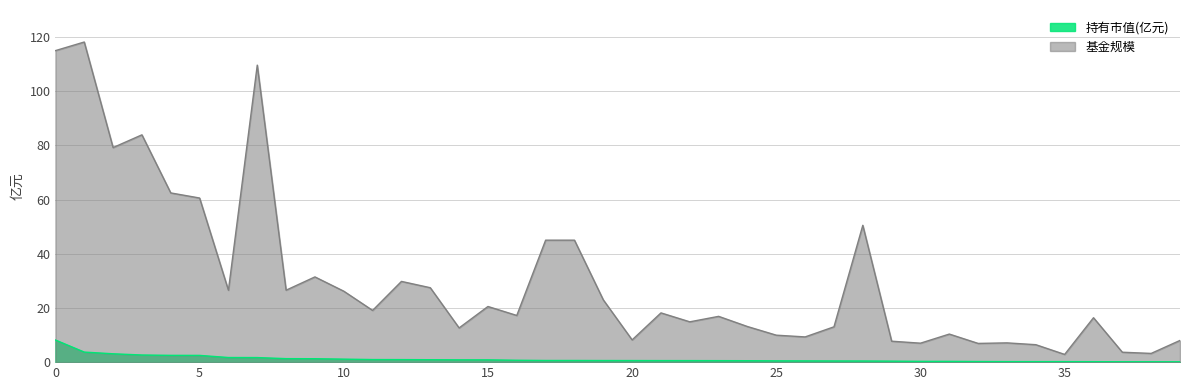

List the series in order of their peak value, highest first.

基金规模, 持有市值(亿元)